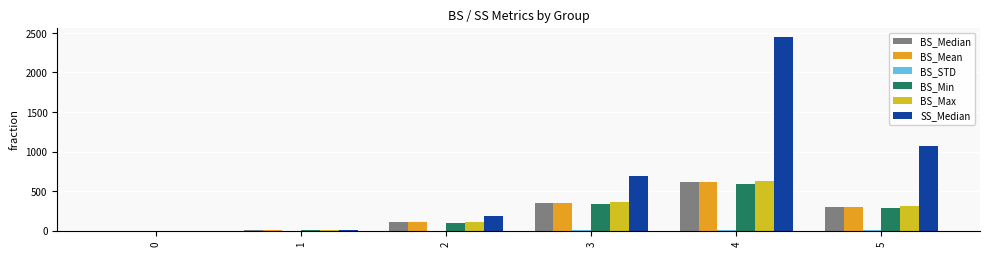

How many groups of bars are there?

6